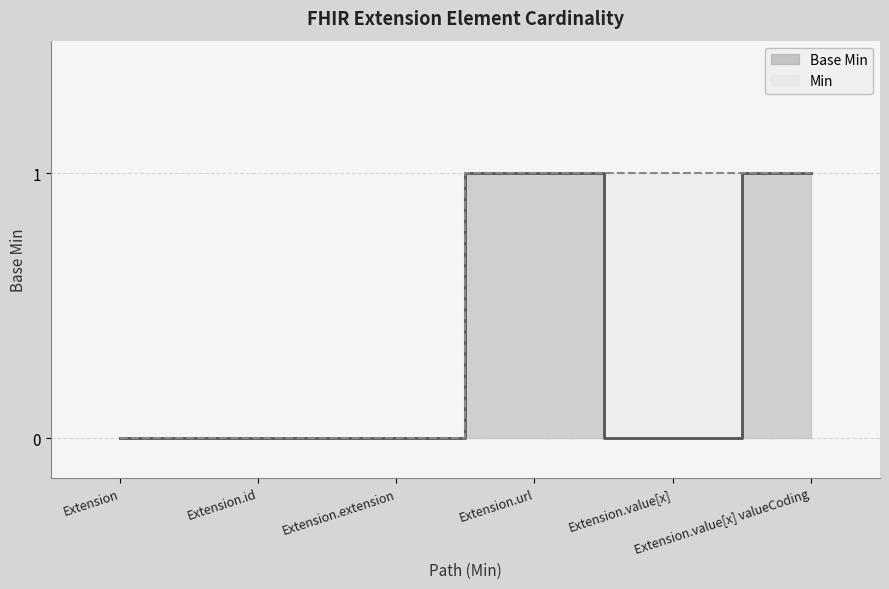

What is the ratio of the value at Extension.url to the value at Extension.value[x] valueCoding?

1.0